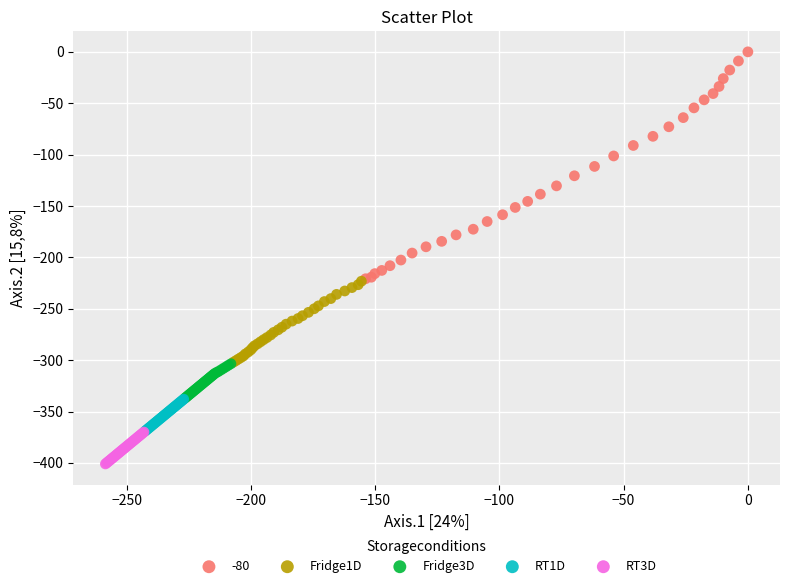

Which series has the largest Y range (max minus min)?

-80